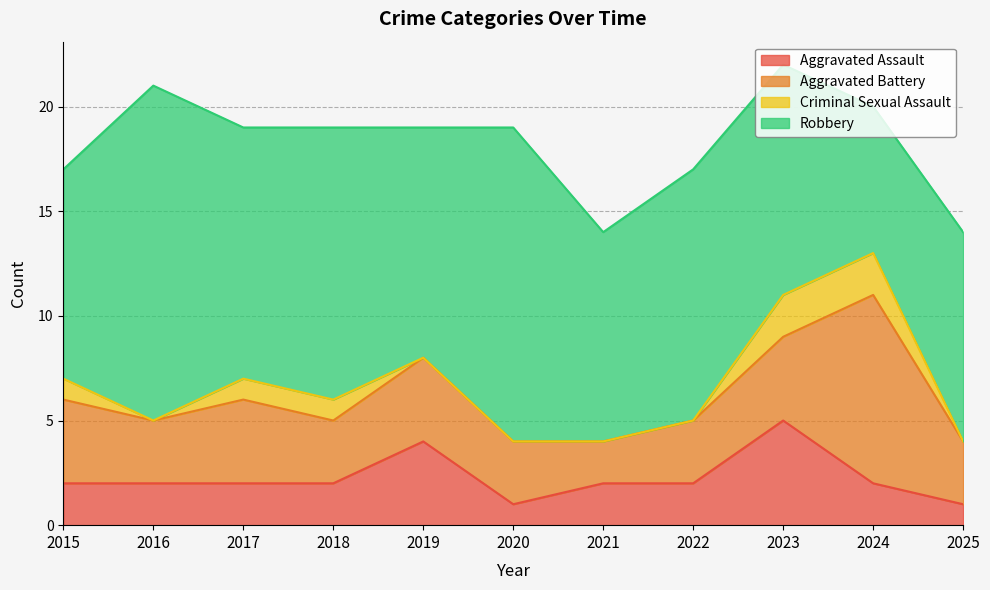

How many lines are shown in the chart?

4